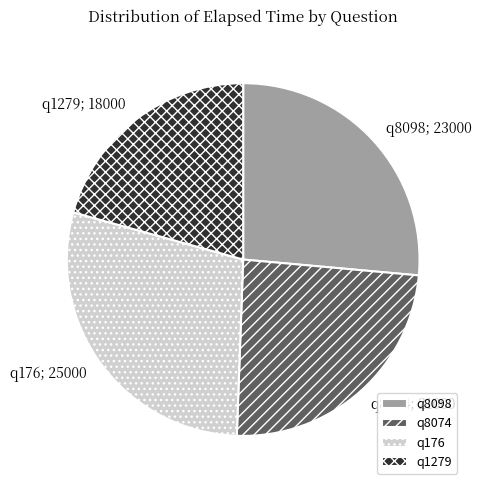

Rank the categories by value from highest to lowest.

q176, q8098, q8074, q1279